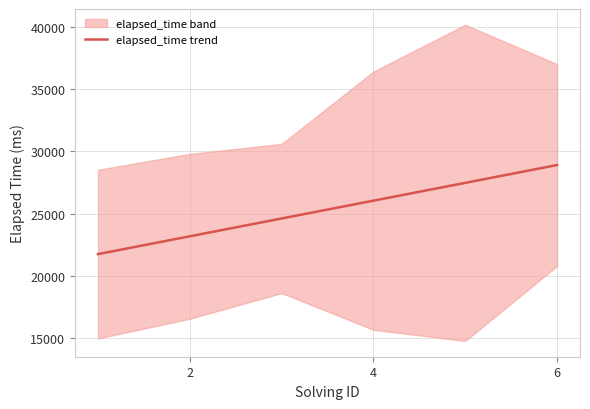

True or false: there are more than 2 points higher than both neighbors.

False